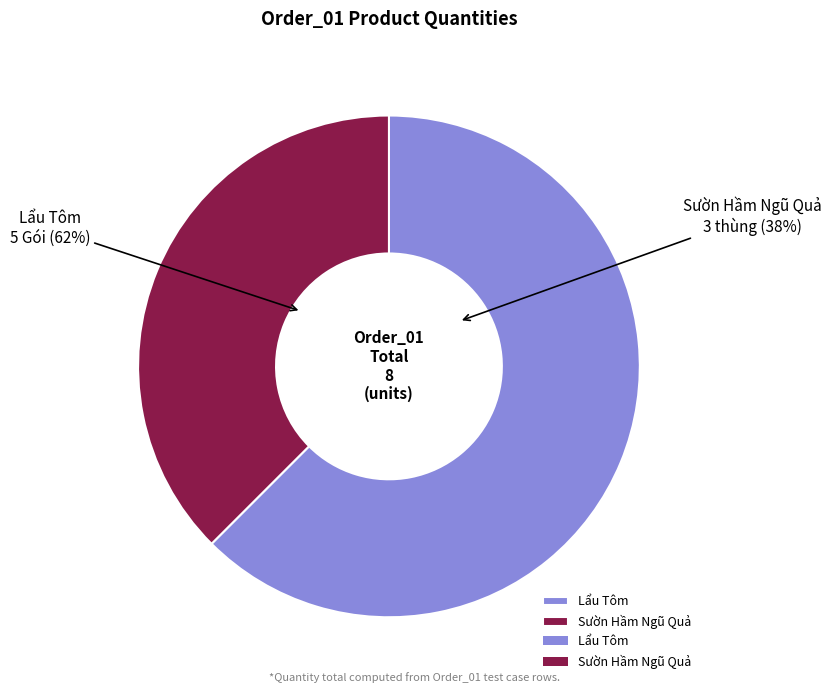

Rank the categories by value from lowest to highest.

Sườn Hầm Ngũ Quả, Lẩu Tôm